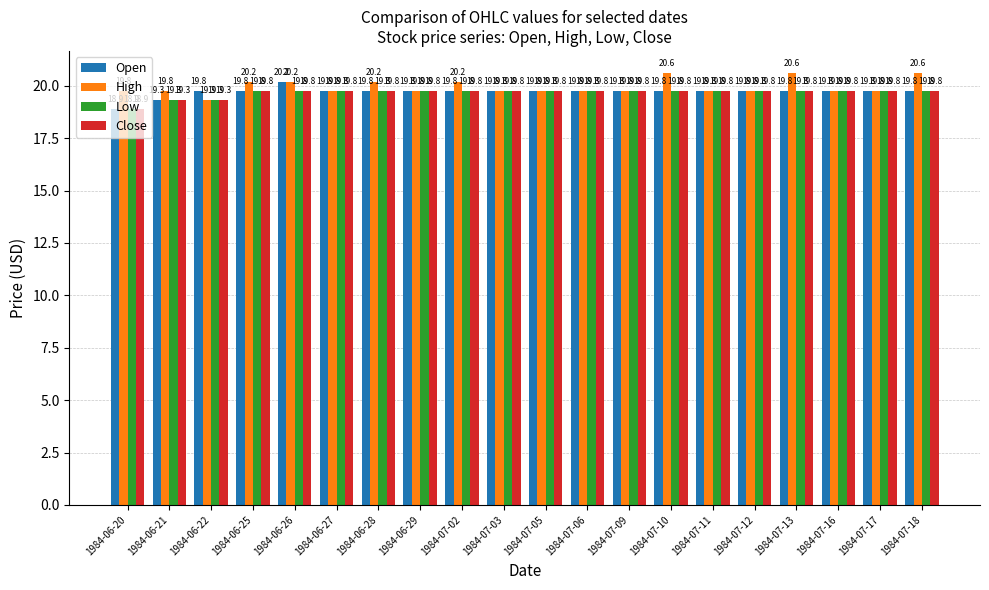

The Close series shows 8.7 at 1984-07-17. True or false?

False